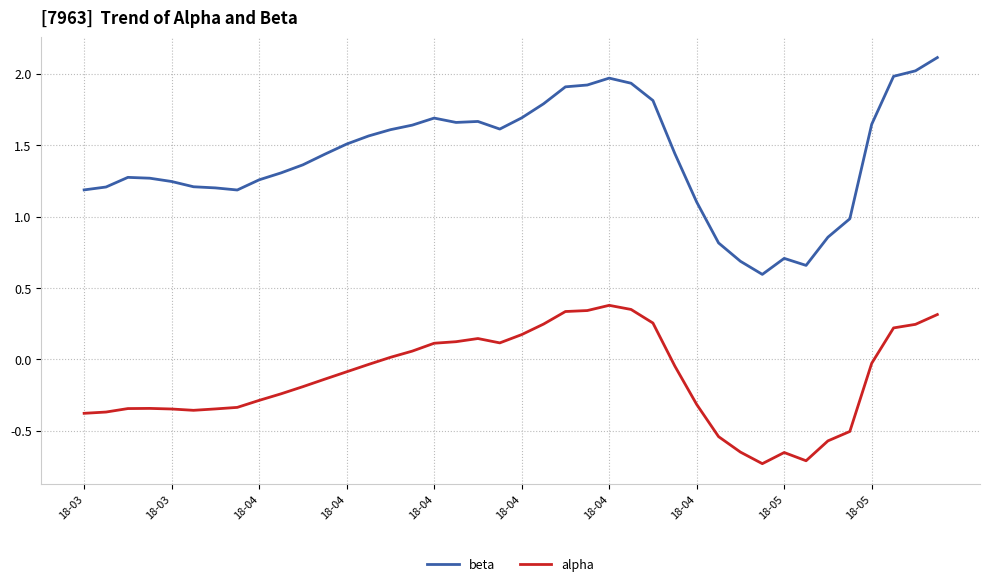

Which series has the largest total across all categories?

beta